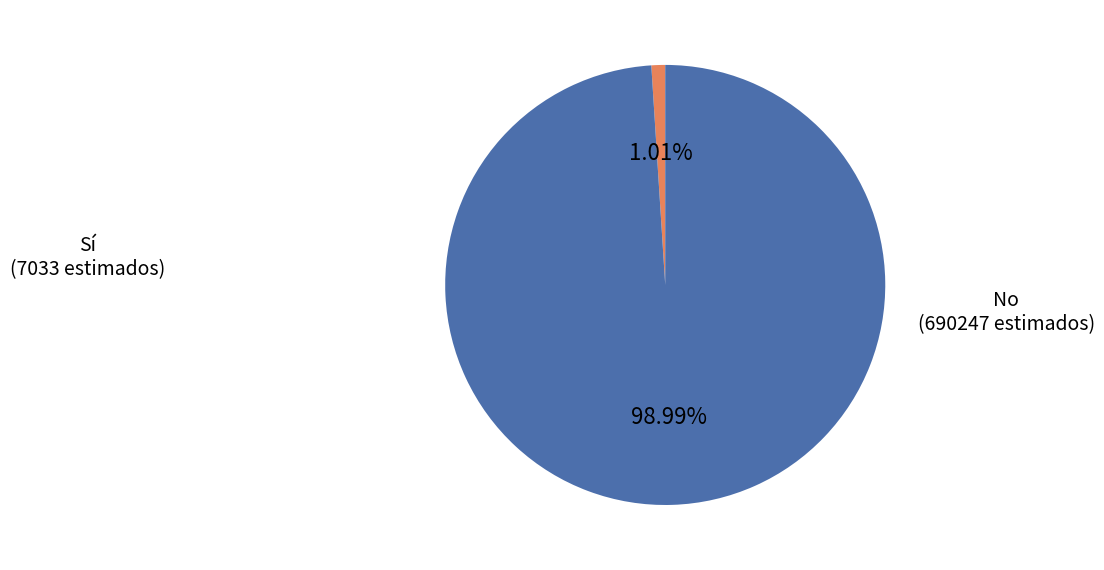

To the nearest percent, what percentage of the pie is No?

99%